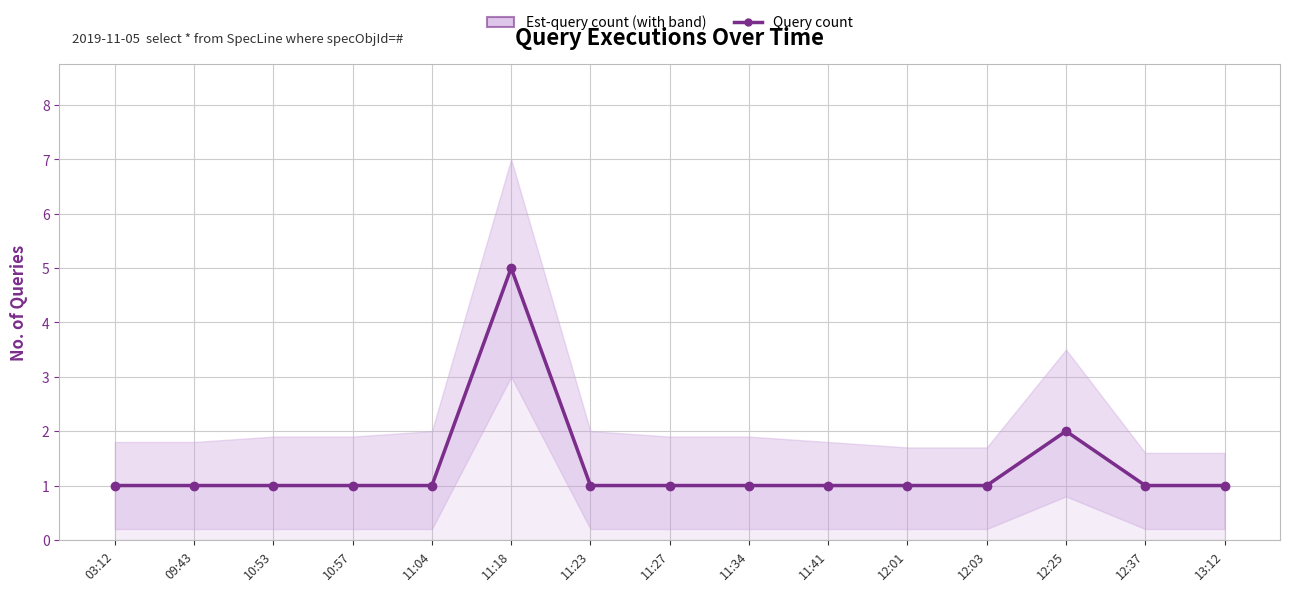

Between 11:04 and 11:34, which is larger?

11:04